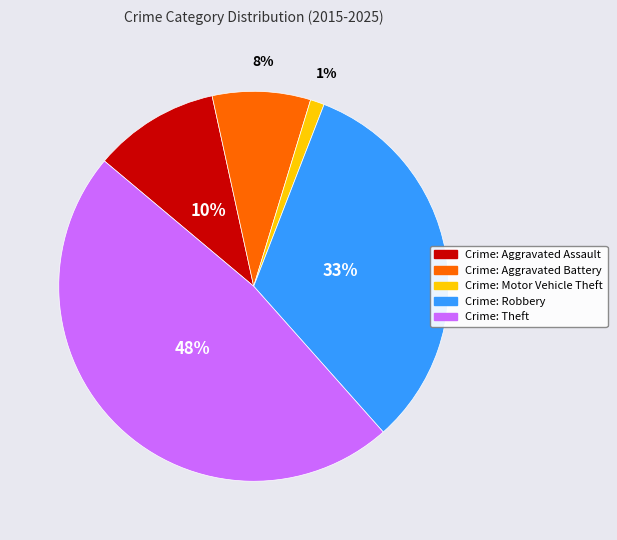

To the nearest percent, what is the difference between the largest and smallest slice percentages?

47%